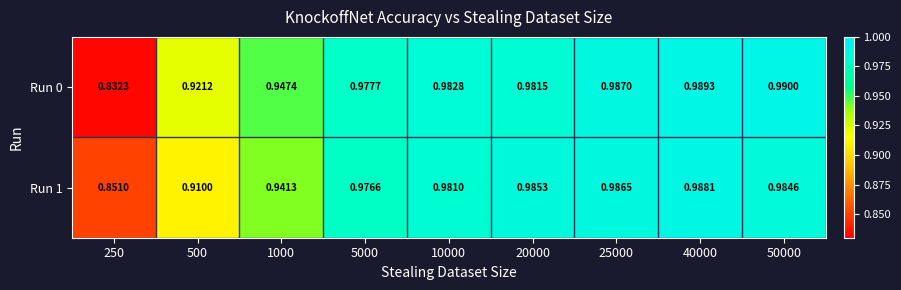

Is the value of Run 0 at 10000 greater than the value of Run 1 at 20000?

No